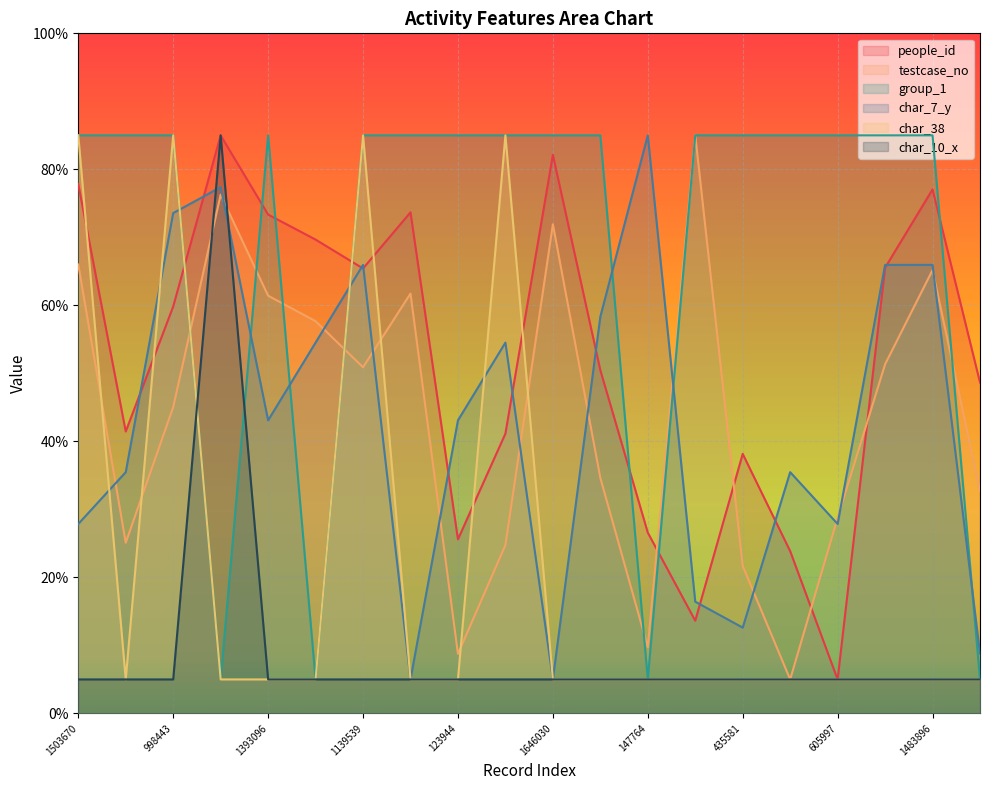

What is the label of the 17th point from the left?

605997